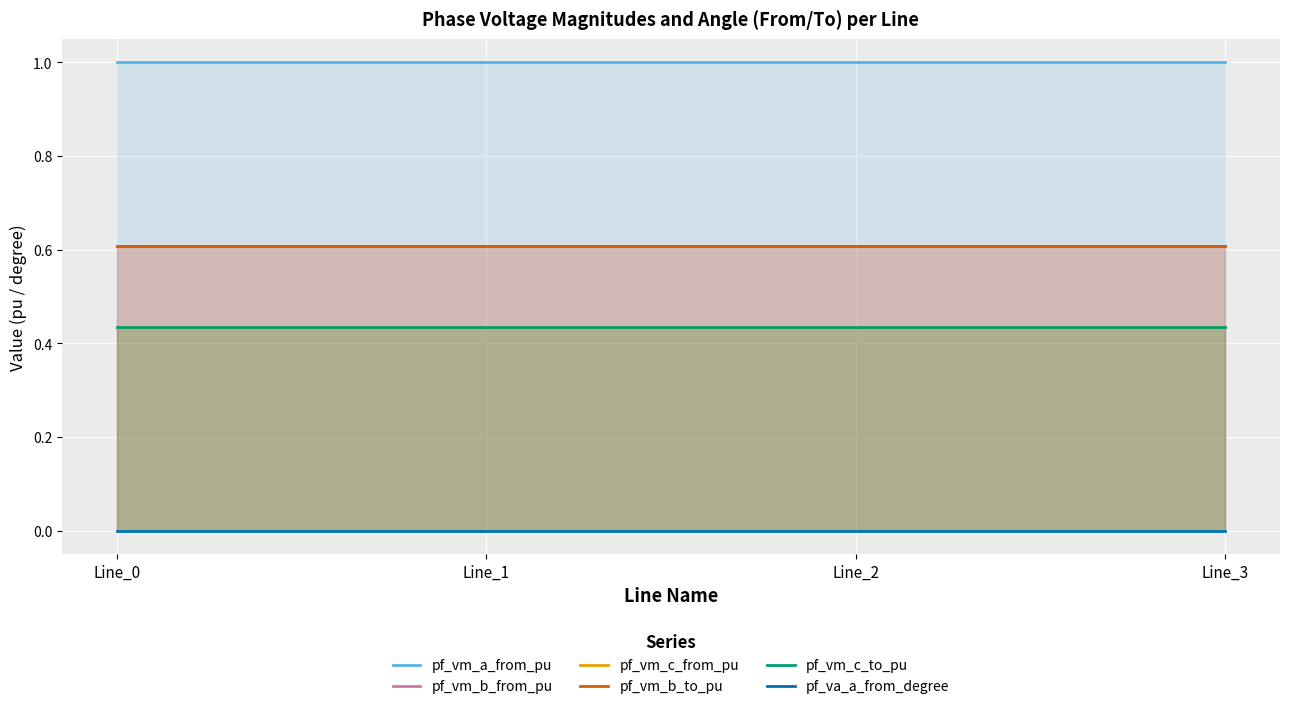

How many interior local valleys does the pf_va_a_from_degree series have?

1